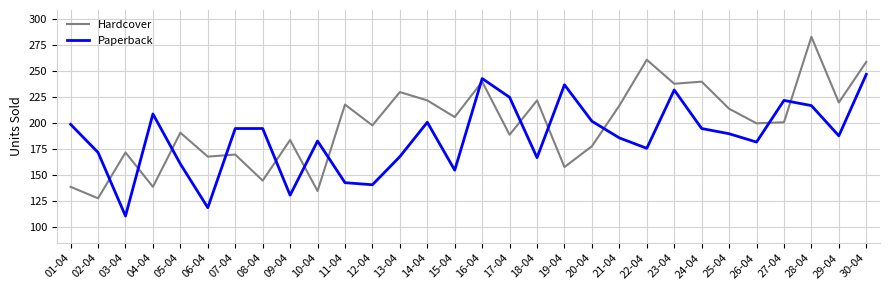

Count the number of data series in this chart.

2